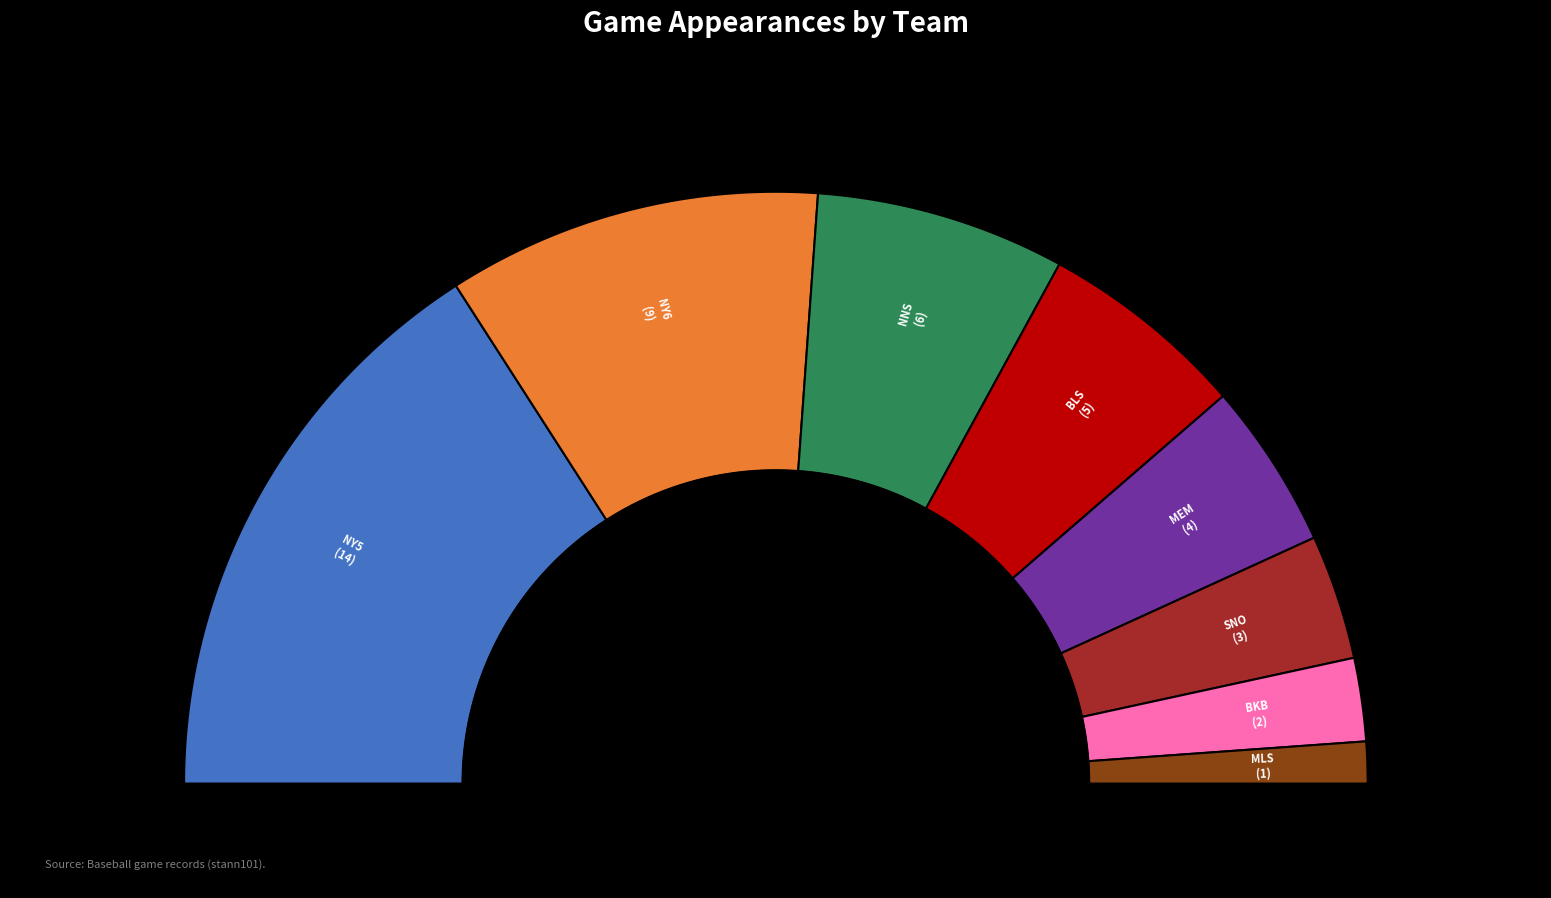

Does NY5 account for over 50% of the chart?

No